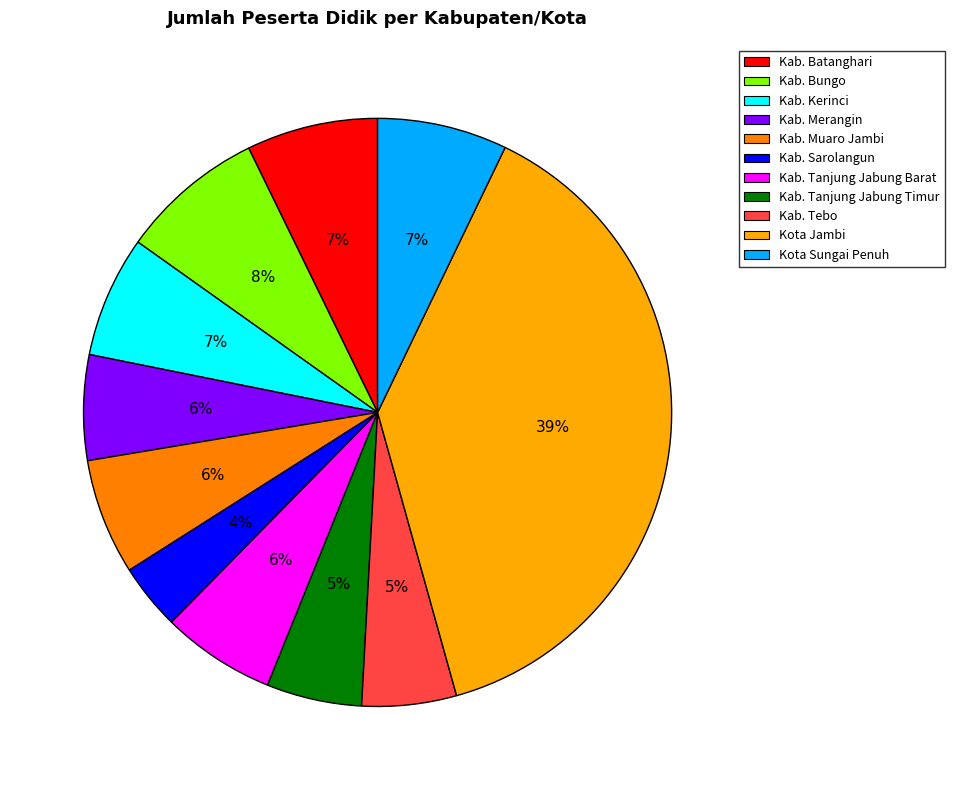

Does any single category account for the majority?

No